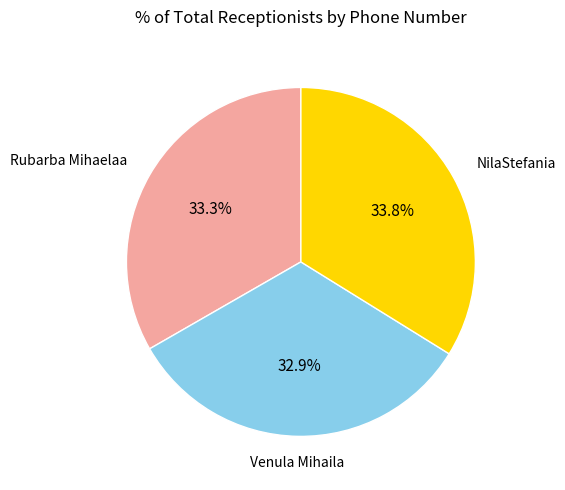

Is there any slice that represents more than half of the pie?

No